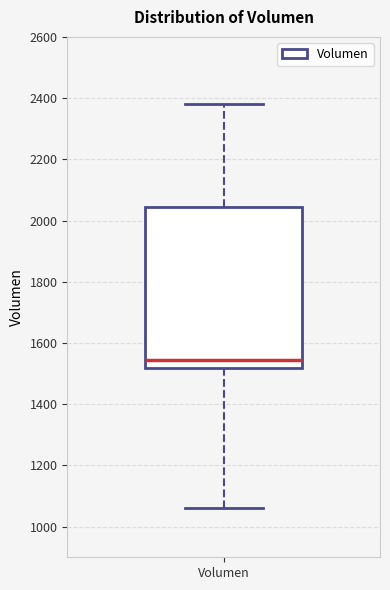

Transcribe this box plot: give where the median line is, the range the box spans, and where the two whiskers end, as read against the y-axis. The values are not printed on the chart, so give them approximately, as read against the axis.

median 1540, box 1520 to 2040, whiskers 1060 to 2380